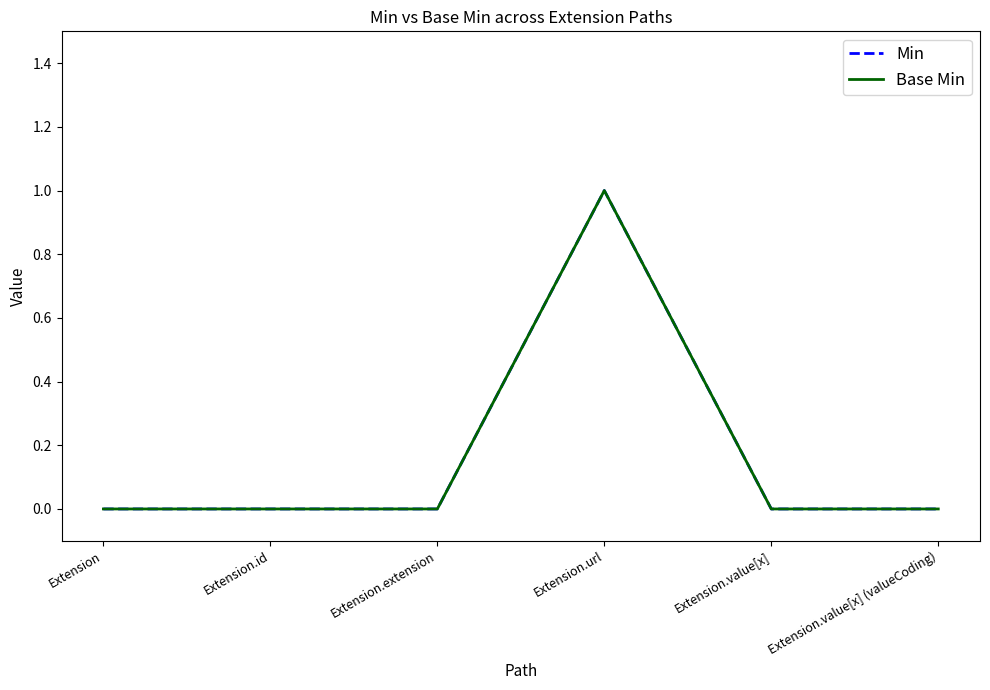

Is this an area chart (filled region under the line)?

No